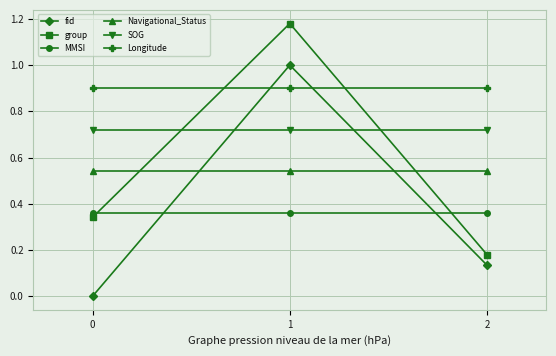

Rank the series by their maximum value, from lowest to highest.

MMSI, Navigational_Status, SOG, Longitude, fid, group